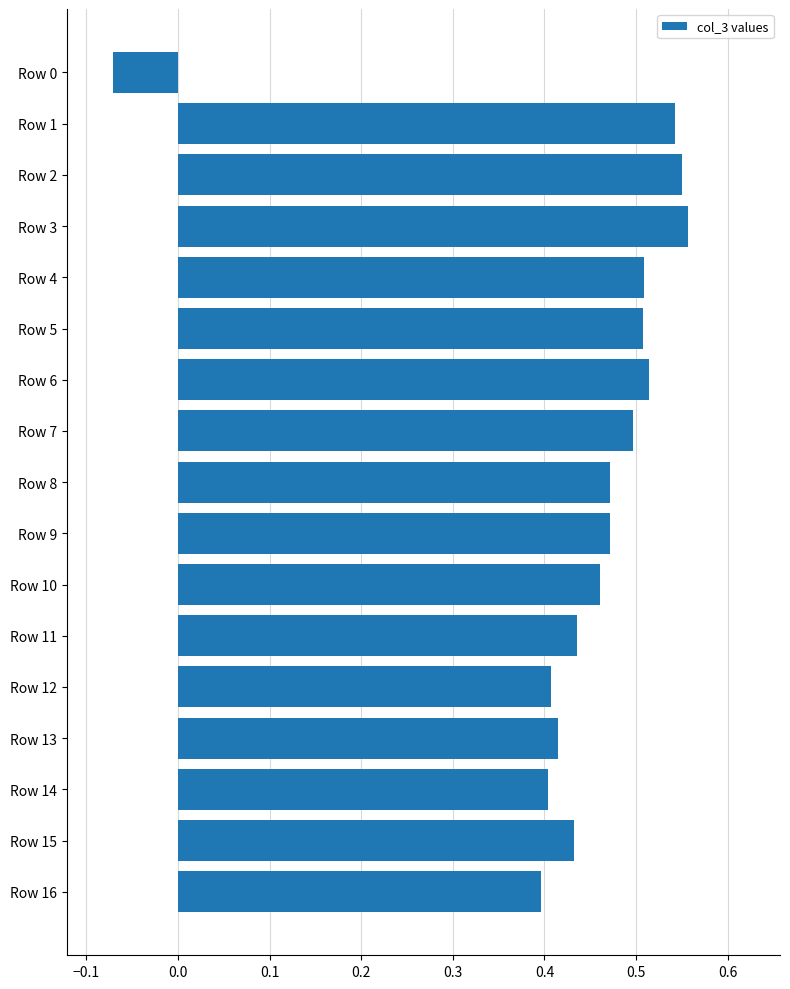

At which category does the chart reach its minimum across all series?

Row 0